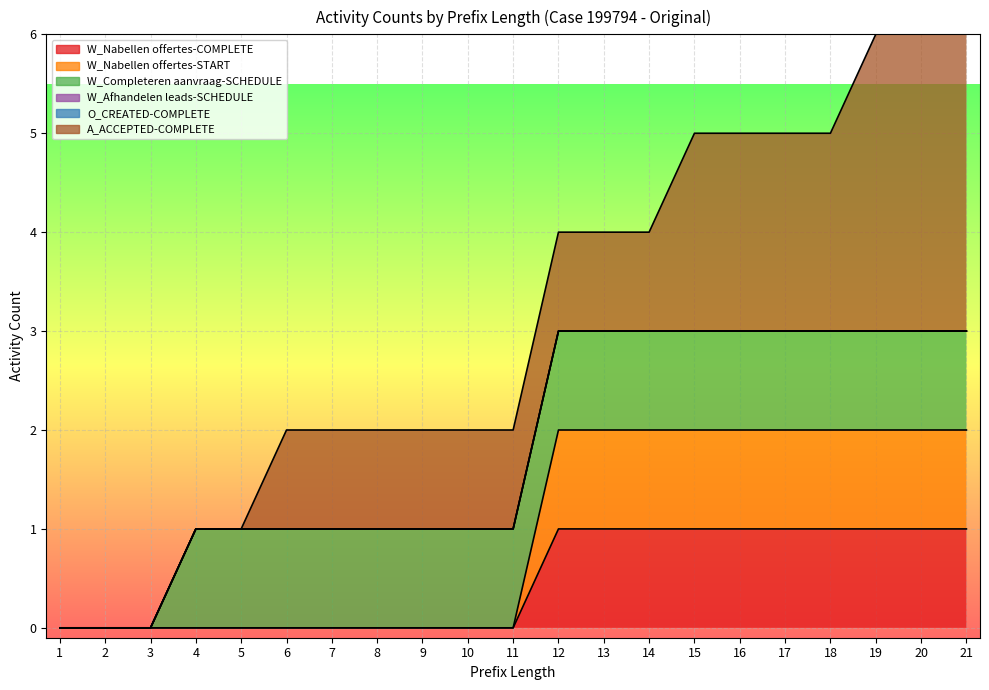

Which category has the lowest value in the A_ACCEPTED-COMPLETE series?

1